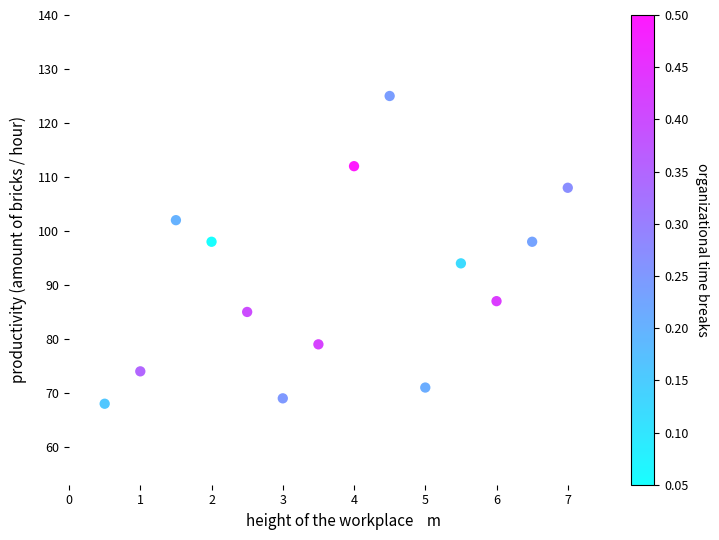

What is the range of Y values (max minus min)?

57